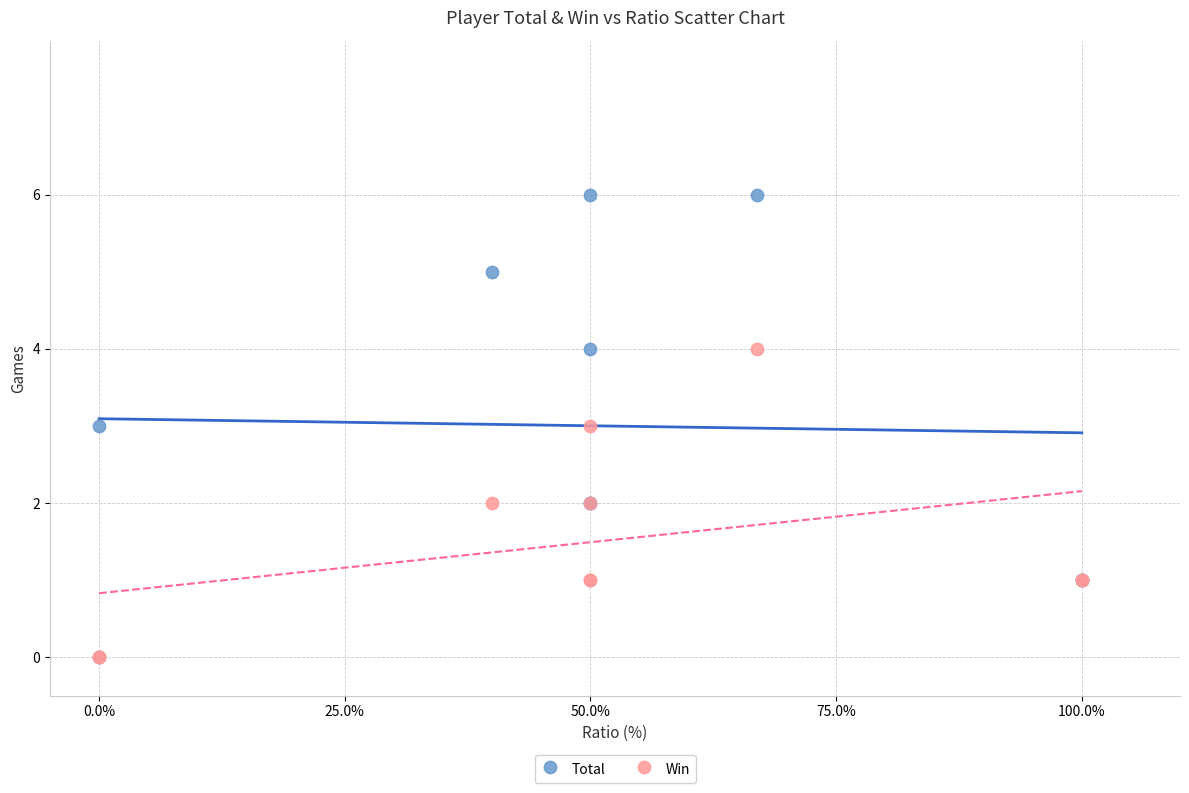

Which series has the widest spread of Y values?

Total